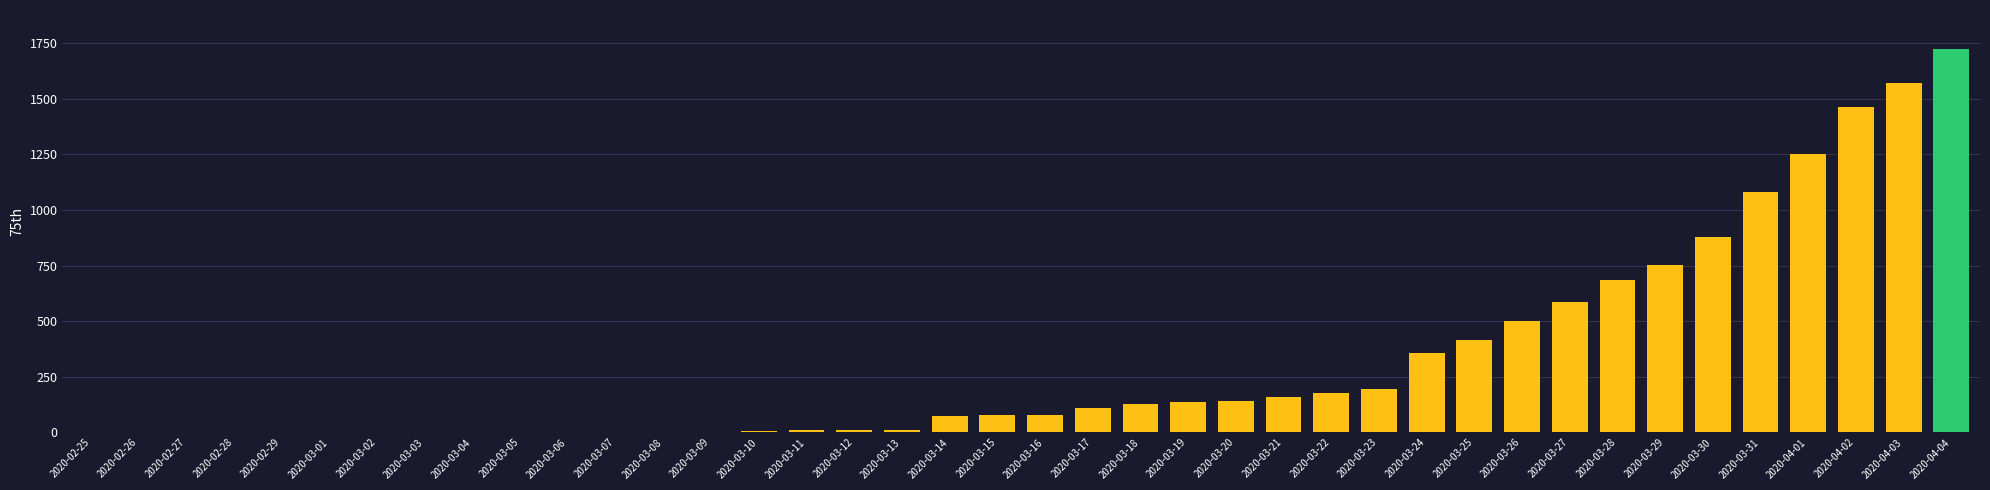

The value at 2020-03-06 is 1. True or false?

True